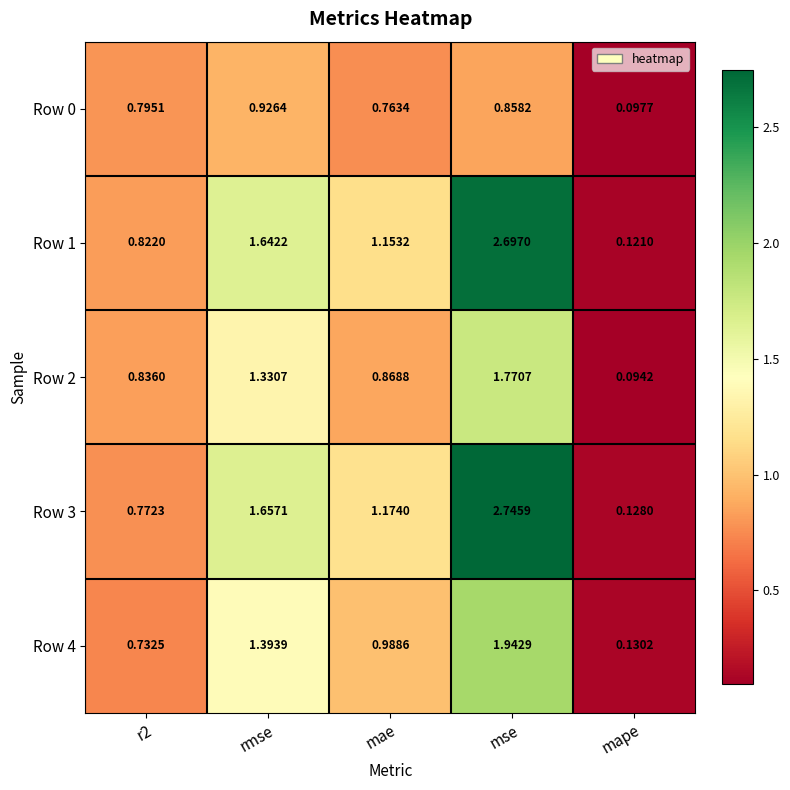

Rank the series by their maximum value, from highest to lowest.

Row 3, Row 1, Row 4, Row 2, Row 0